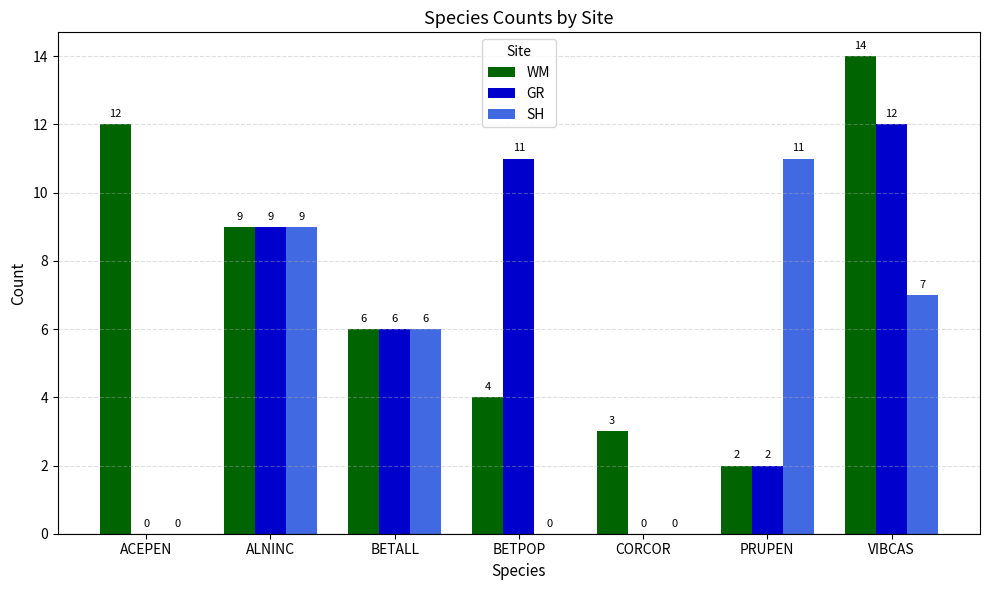

Is it true that GR equals 0 at ACEPEN?

True